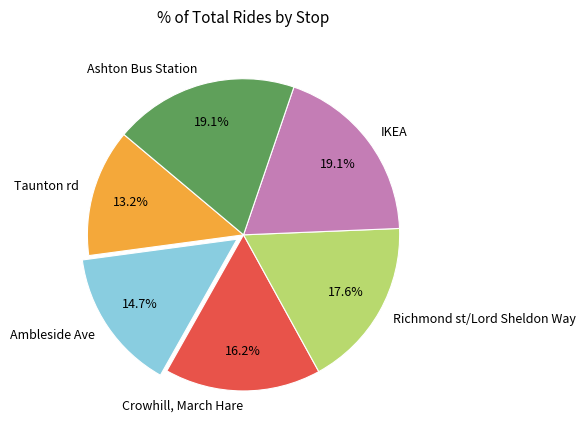

Which slice is the smallest?

Taunton rd